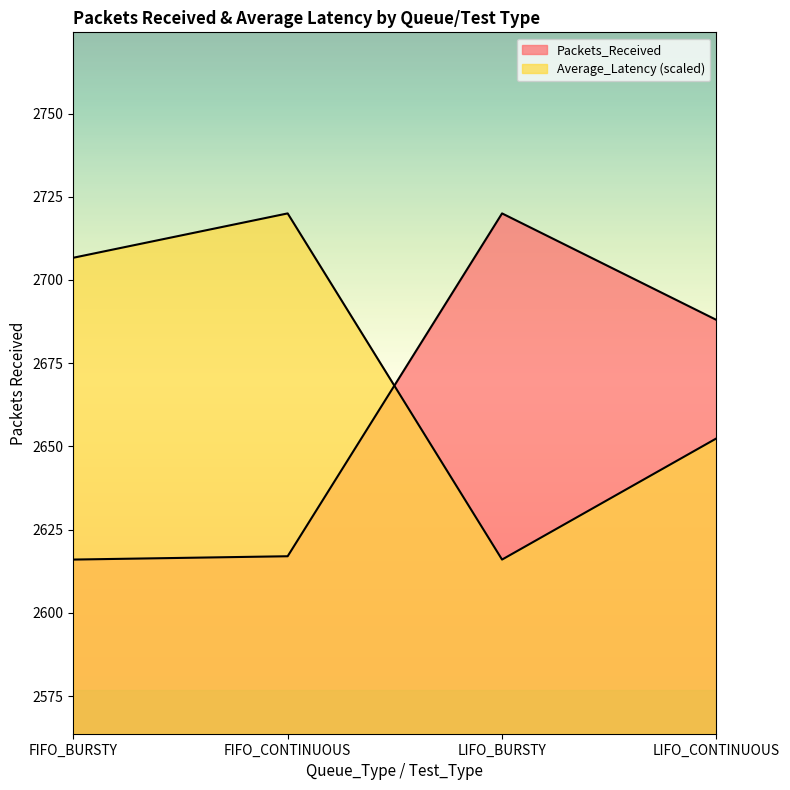

Which series has the largest total across all categories?

Average_Latency